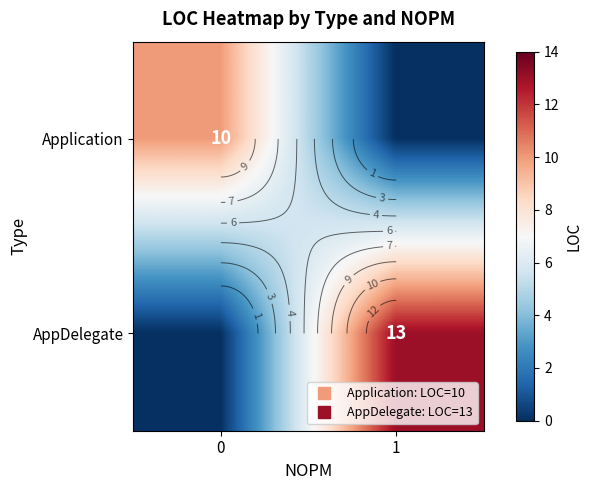

How many values in the AppDelegate series are below 13?

1